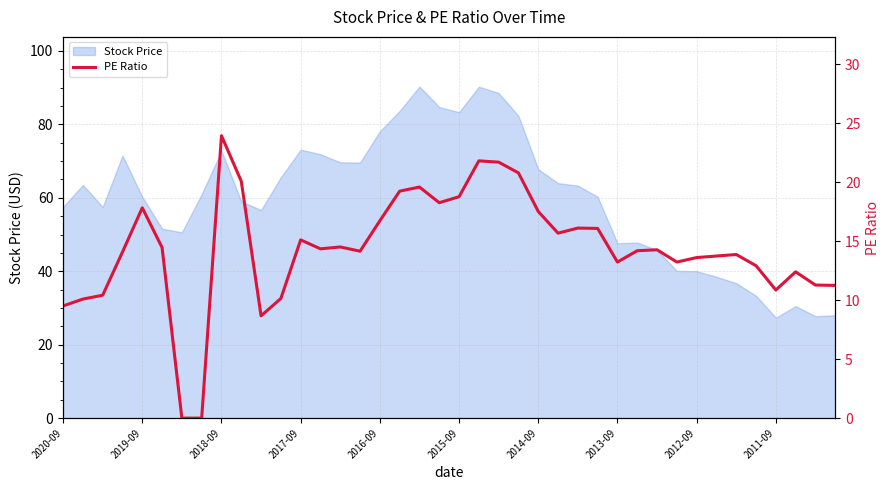

True or false: Stock Price has a value of 72.8 at 2018-09.

True